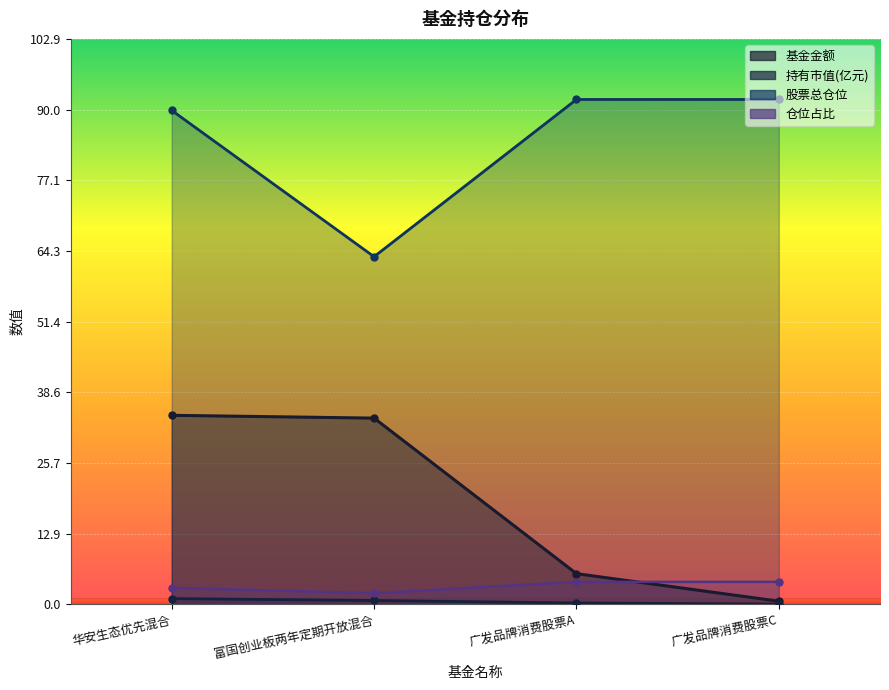

True or false: 持有市值(亿元) has a value of 0.3 at 华安生态优先混合.

False